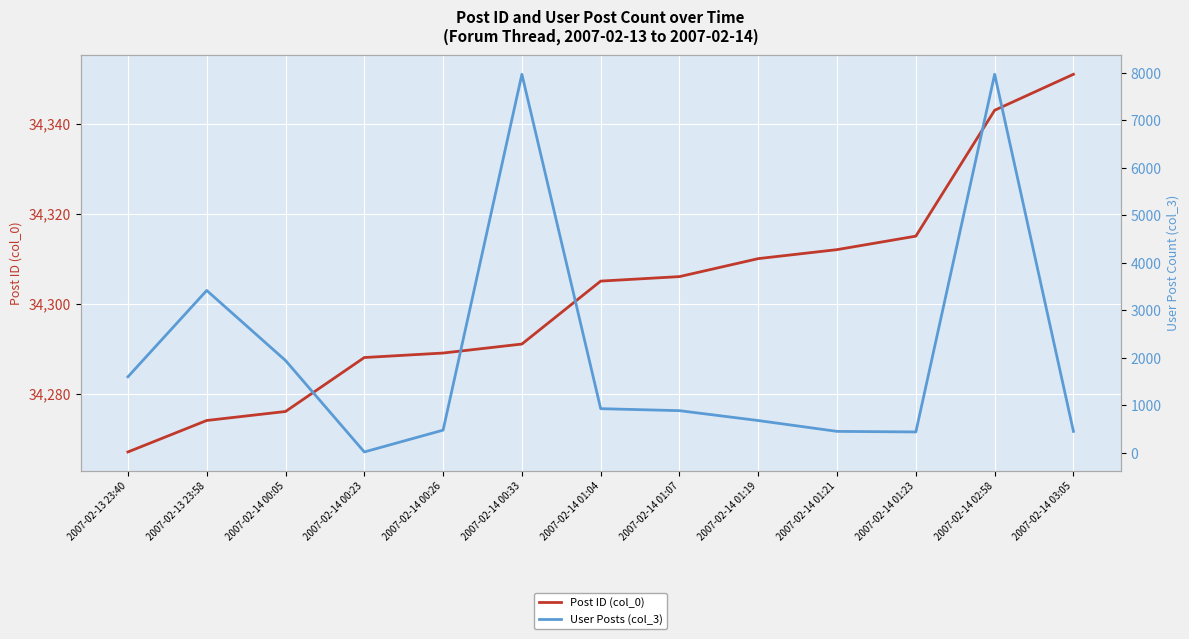

List the labels in order of Post ID (col_0) value, largest first.

2007-02-14 03:05, 2007-02-14 02:58, 2007-02-14 01:23, 2007-02-14 01:21, 2007-02-14 01:19, 2007-02-14 01:07, 2007-02-14 01:04, 2007-02-14 00:33, 2007-02-14 00:26, 2007-02-14 00:23, 2007-02-14 00:05, 2007-02-13 23:58, 2007-02-13 23:40